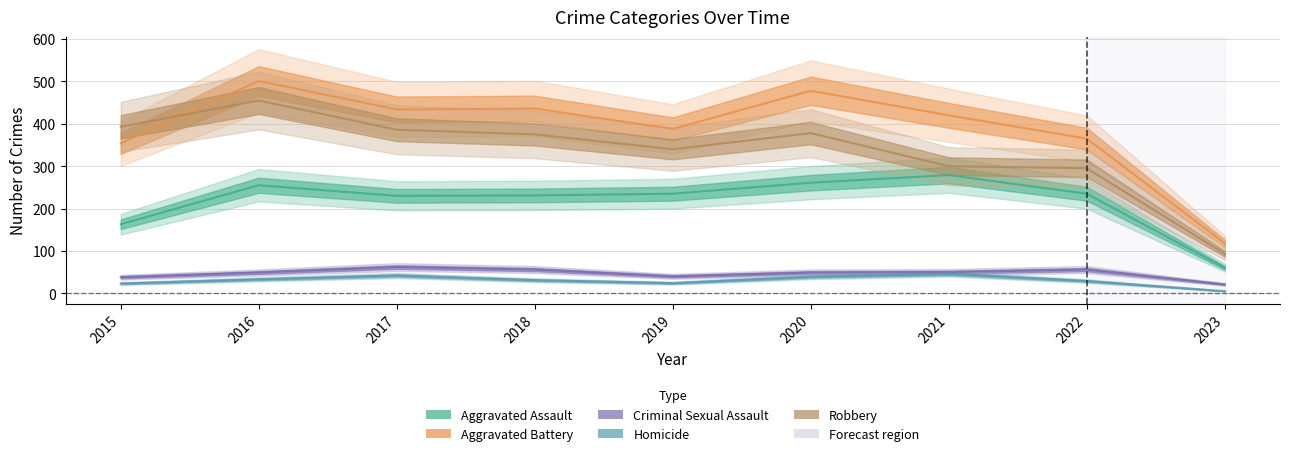

What is the smallest value displayed?

5